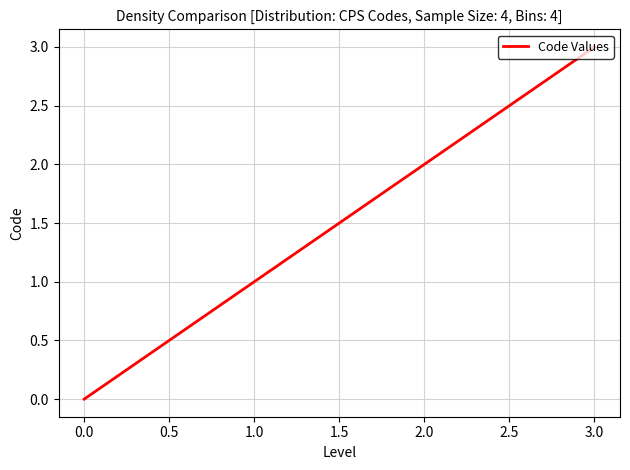

Reading right to left, what are all the values shown in this chart?

3	2	1	0